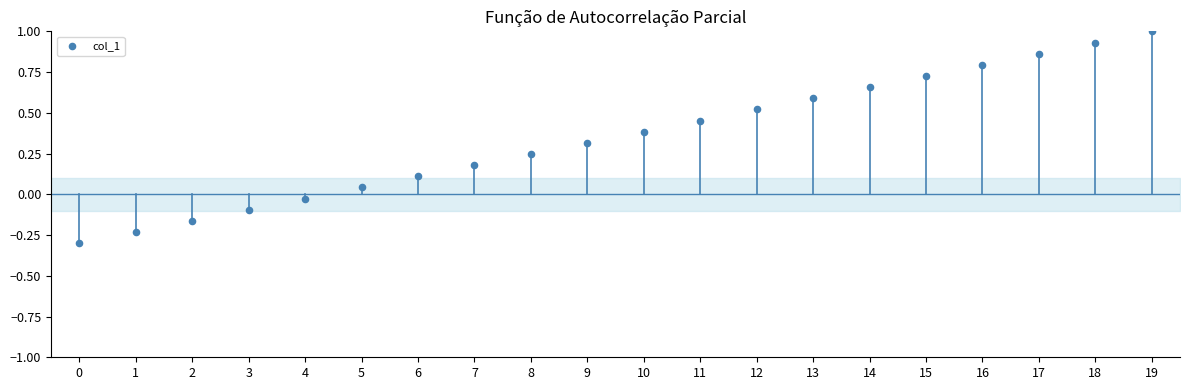

What is the range of Y values (max minus min)?

1.3